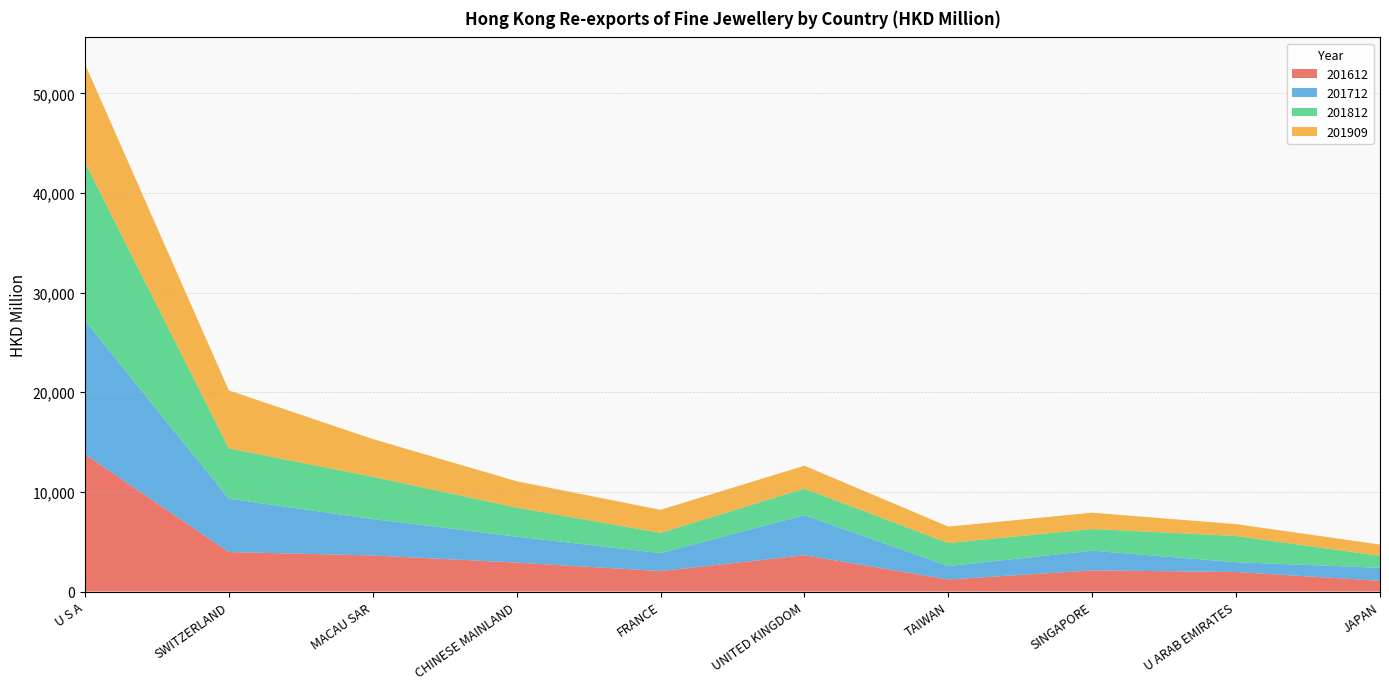

Reading left to right, what are all the values shown in this chart?

201612: 13778.7	3965.4	3622.7	2904.3	2051.4	3641.9	1207.7	2125.8	1958.6	1080.7
201712: 13422.3	5354.6	3651.8	2609.7	1807.9	4019.0	1351.8	1972.0	985.8	1305.2
201812: 15914.1	5051.0	4250.6	2911.7	2034.6	2673.3	2304.0	2183.1	2631.2	1195.3
201909: 9857.0	5821.7	3781.1	2642.4	2303.6	2293.7	1651.9	1634.1	1191.3	1135.3